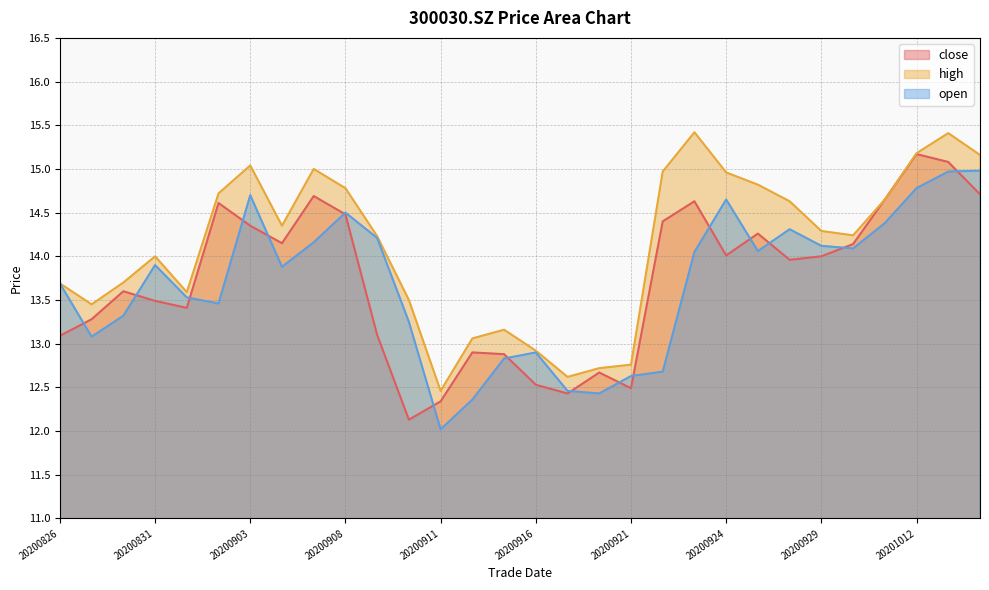

Between which two adjacent categories do open and close first intersect?

20200826 and 20200827